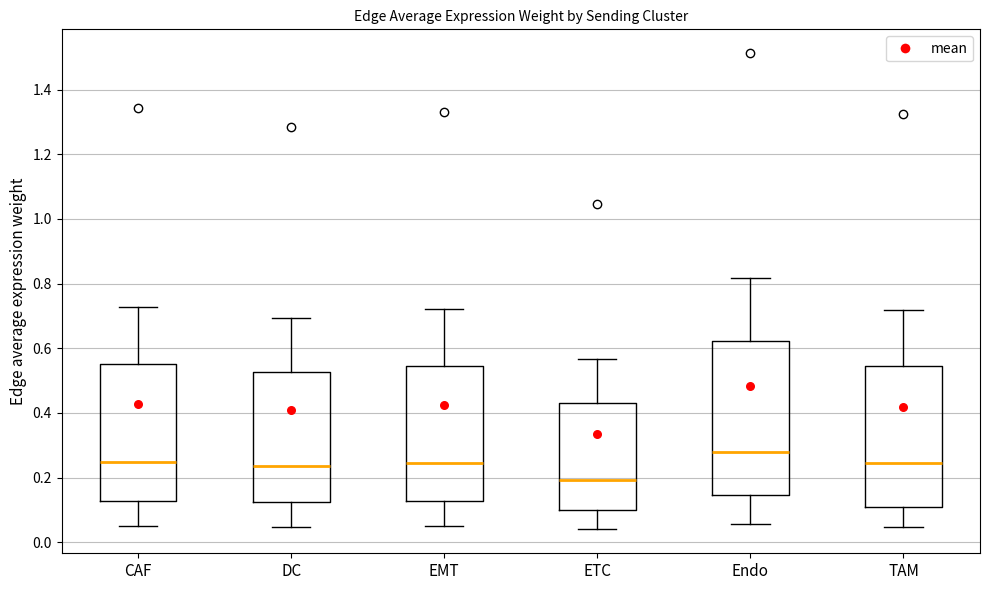

Reading left to right, transcribe this box plot: for each box, give where its median line is, the range the box spans, and where its two whiskers end, as read against the y-axis. The values are not printed on the chart, so give them approximately, as read against the axis.

CAF: median 0.24, box 0.12 to 0.56, whiskers 0.06 to 0.72
DC: median 0.24, box 0.12 to 0.52, whiskers 0.04 to 0.70
EMT: median 0.24, box 0.12 to 0.54, whiskers 0.06 to 0.72
ETC: median 0.20, box 0.10 to 0.42, whiskers 0.04 to 0.56
Endo: median 0.28, box 0.14 to 0.62, whiskers 0.06 to 0.82
TAM: median 0.24, box 0.10 to 0.54, whiskers 0.04 to 0.72